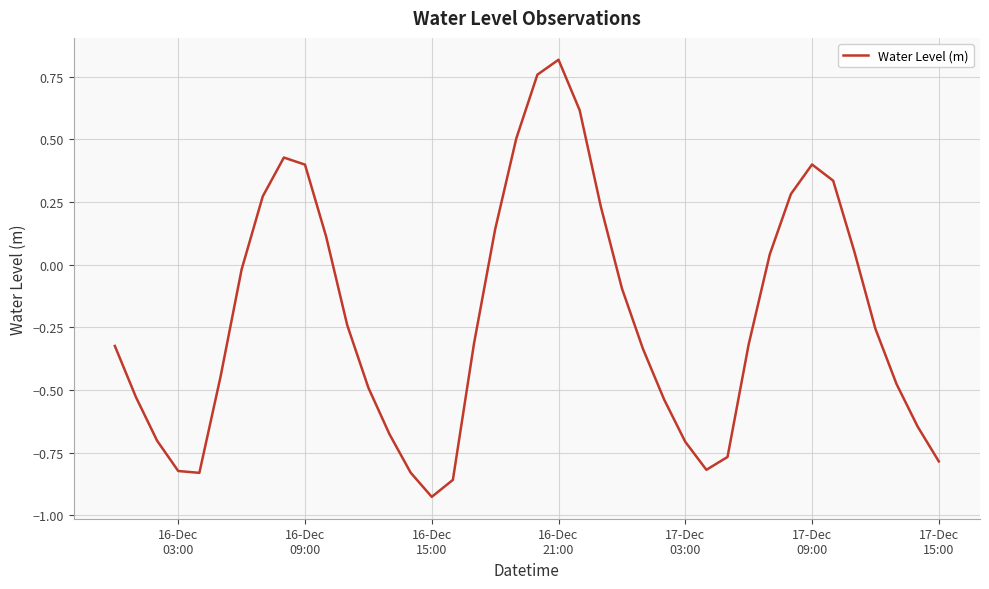

What is the difference between the maximum and minimum values?

1.7